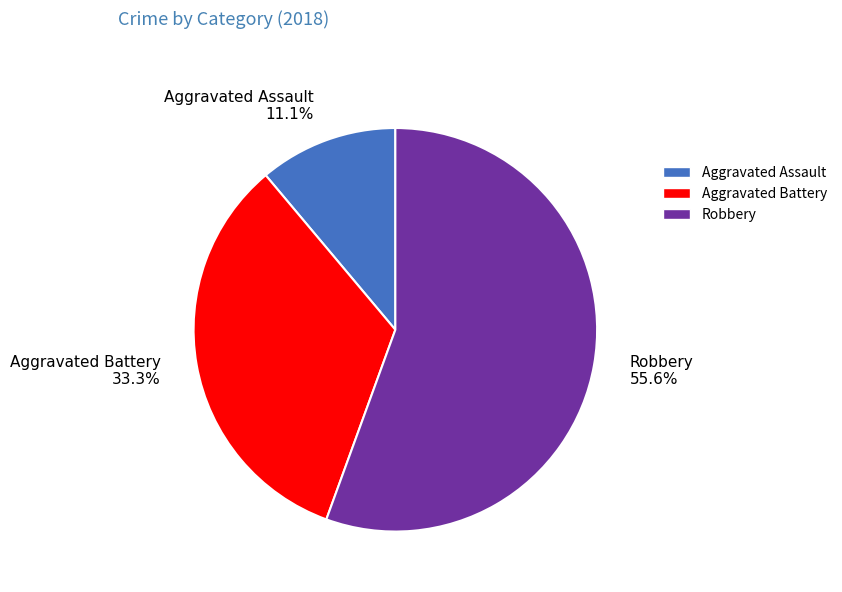

To the nearest percent, what is the combined percentage of Robbery and Aggravated Battery?

89%